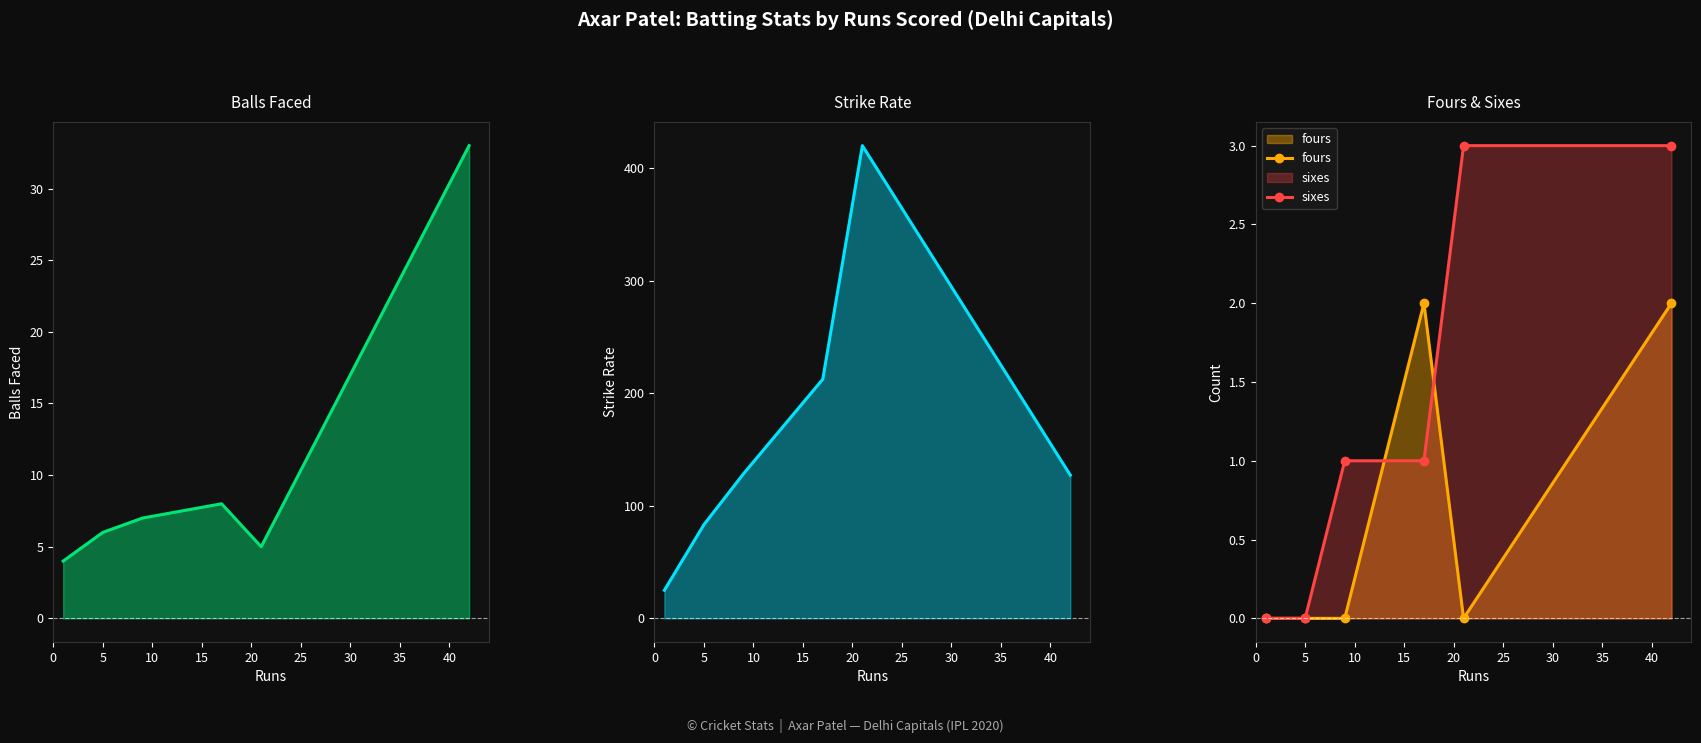

In sr, how many points are higher than both neighbors (excluding endpoints)?

1